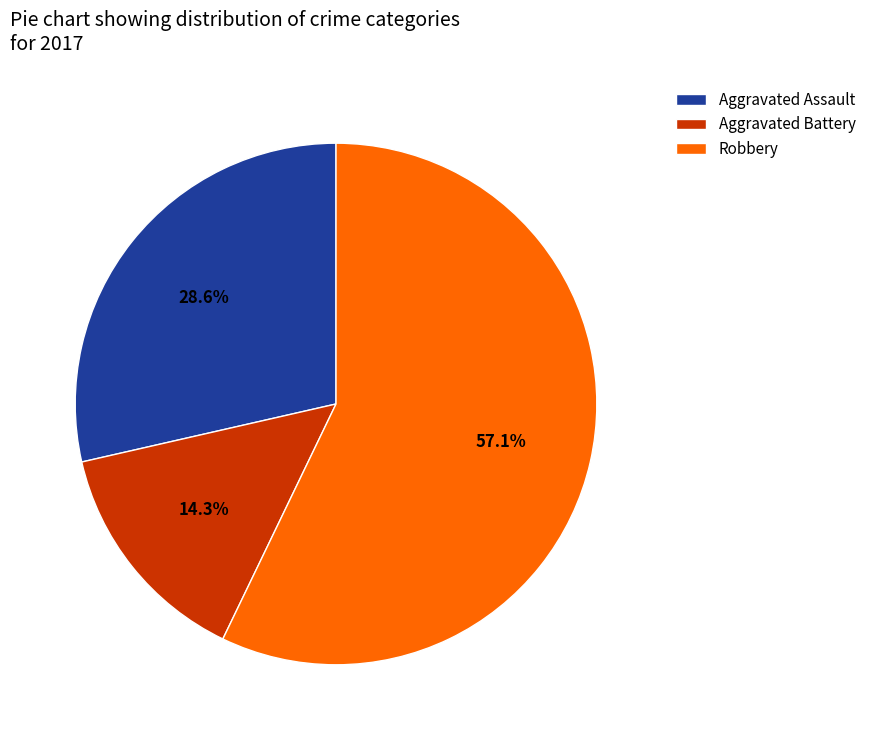

Which category has the biggest portion of the pie?

Robbery